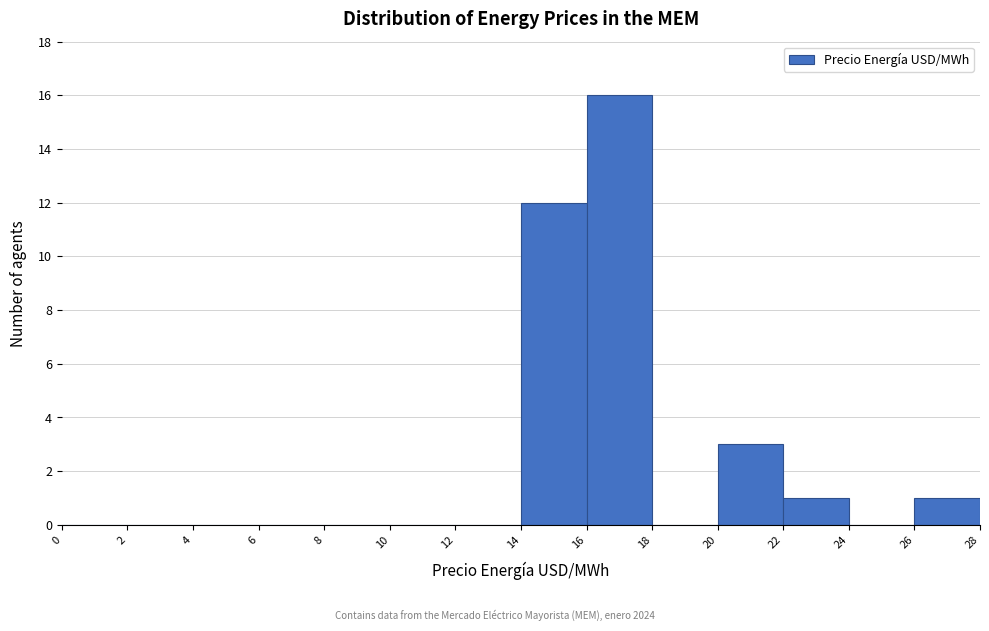

Over which range of the x-axis is the bar tallest?

16 to 18